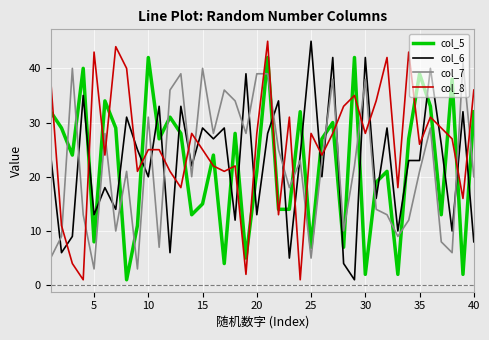

Which series has the largest total across all categories?

col_8